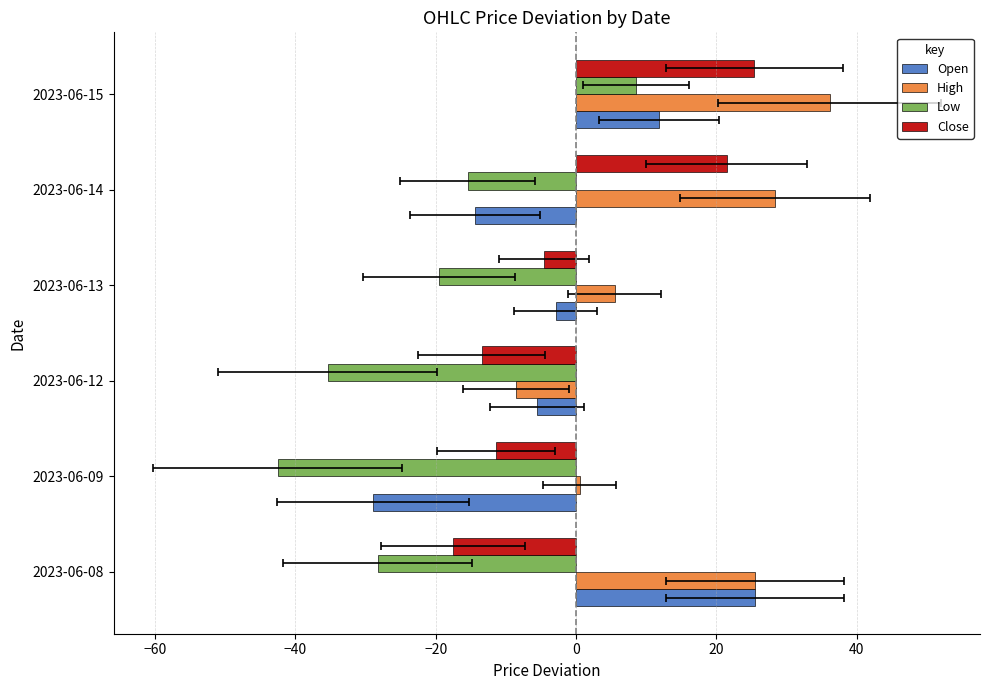

Which series changed the most between 2023-06-08 and 2023-06-14?

Open